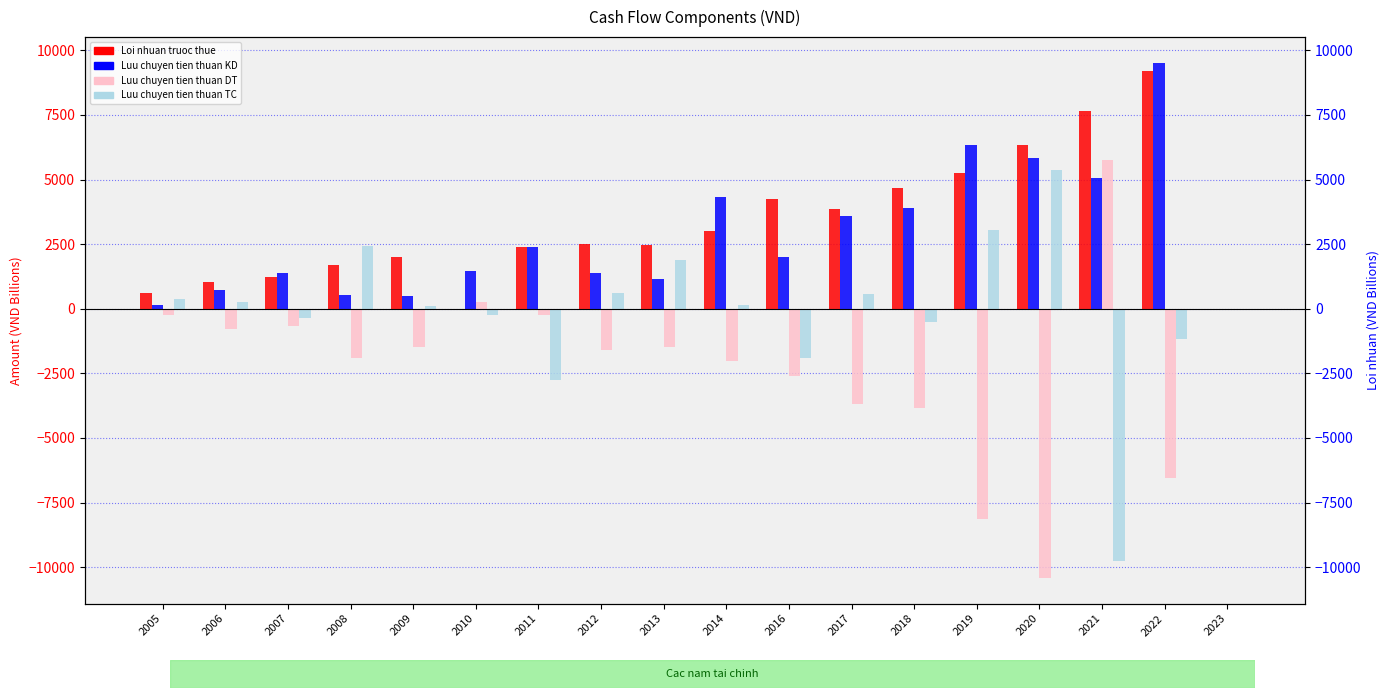

What is the value of the Luu chuyen tien thuan KD bar at the 15th from the left?

5839.7